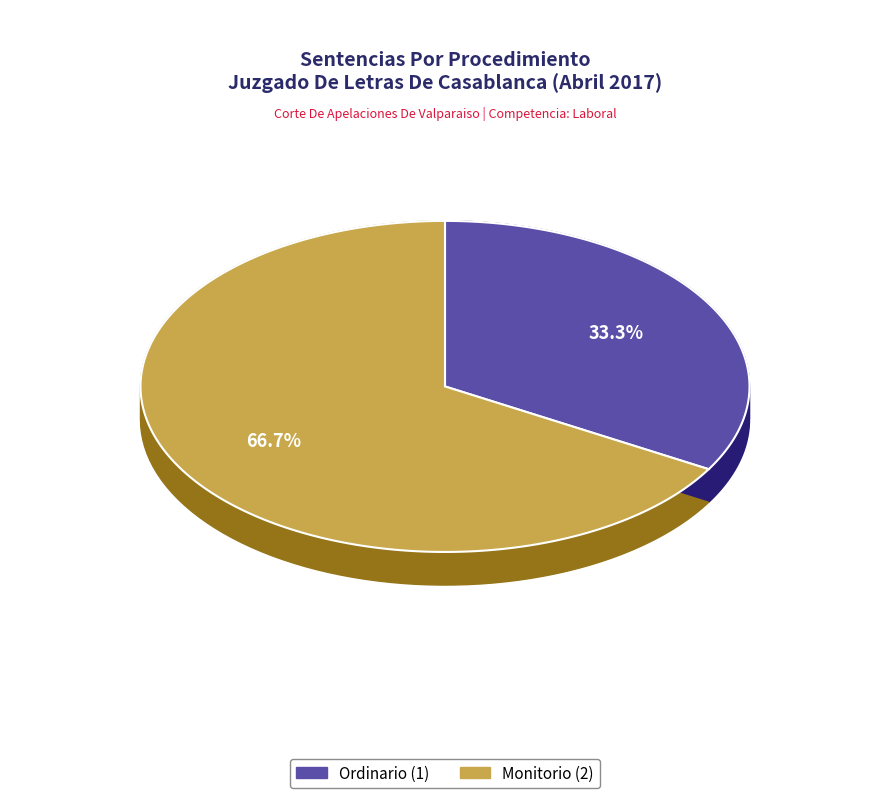

Between Ordinario and Monitorio, which is larger?

Monitorio